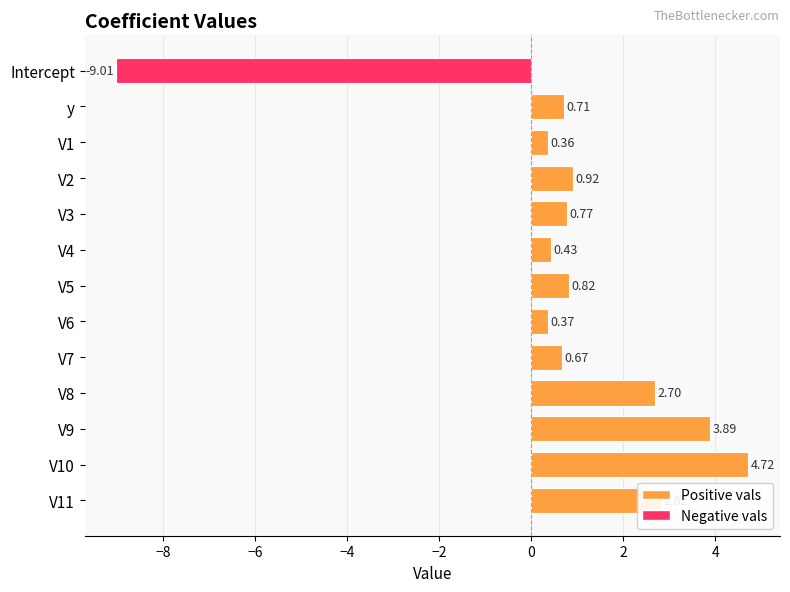

Which label corresponds to the smallest value in the chart?

Intercept